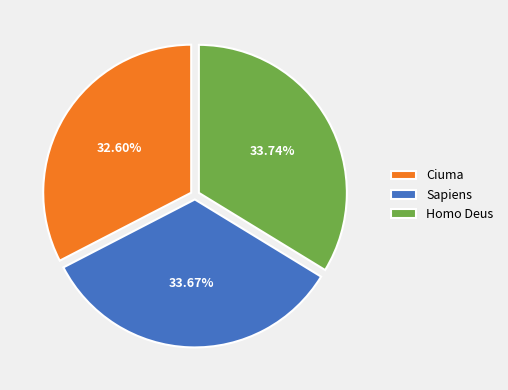

To the nearest percent, what percentage of the pie is Homo Deus?

34%